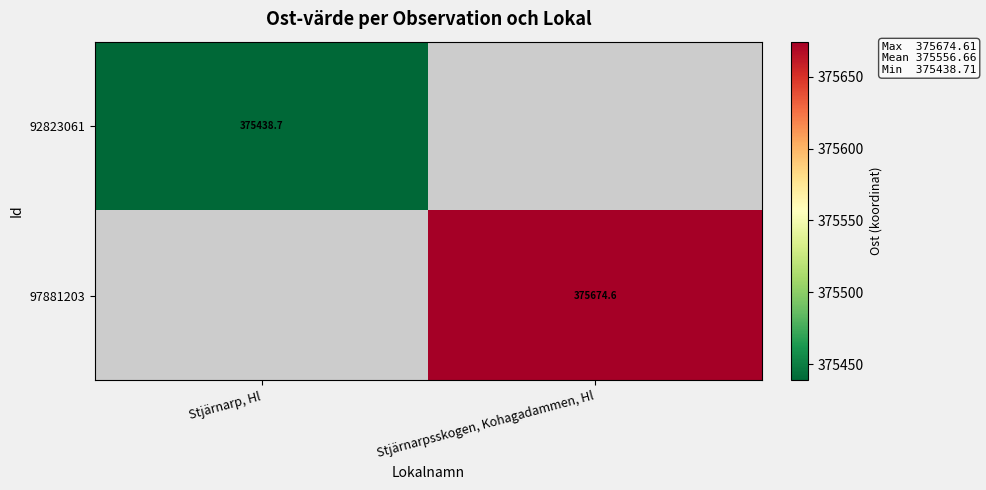

Is the value of 97881203 at Stjärnarpsskogen, Kohagadammen, Hl greater than the value of 92823061 at Stjärnarp, Hl?

Yes